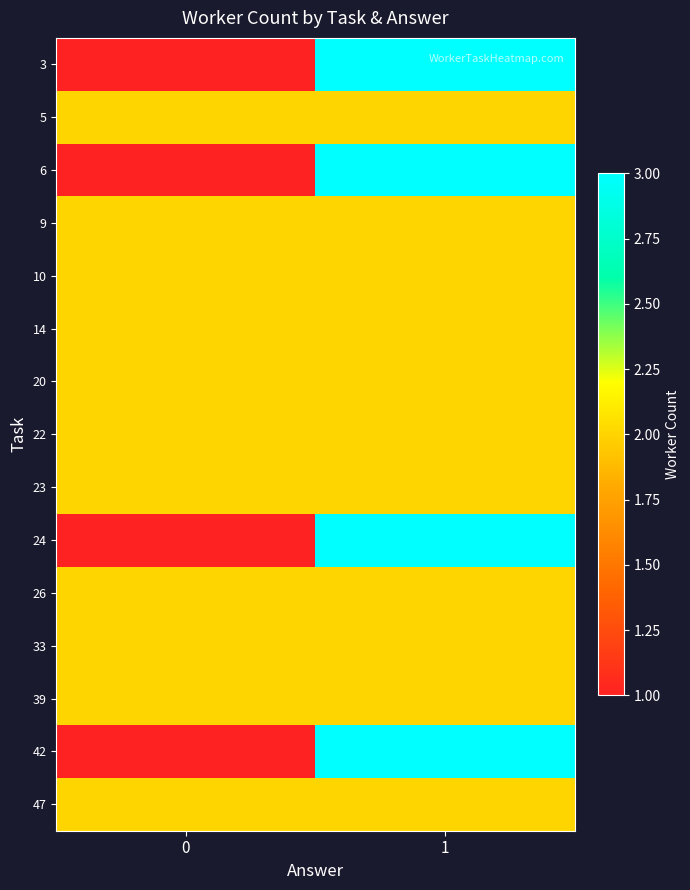

Which series has the largest total across all categories?

3